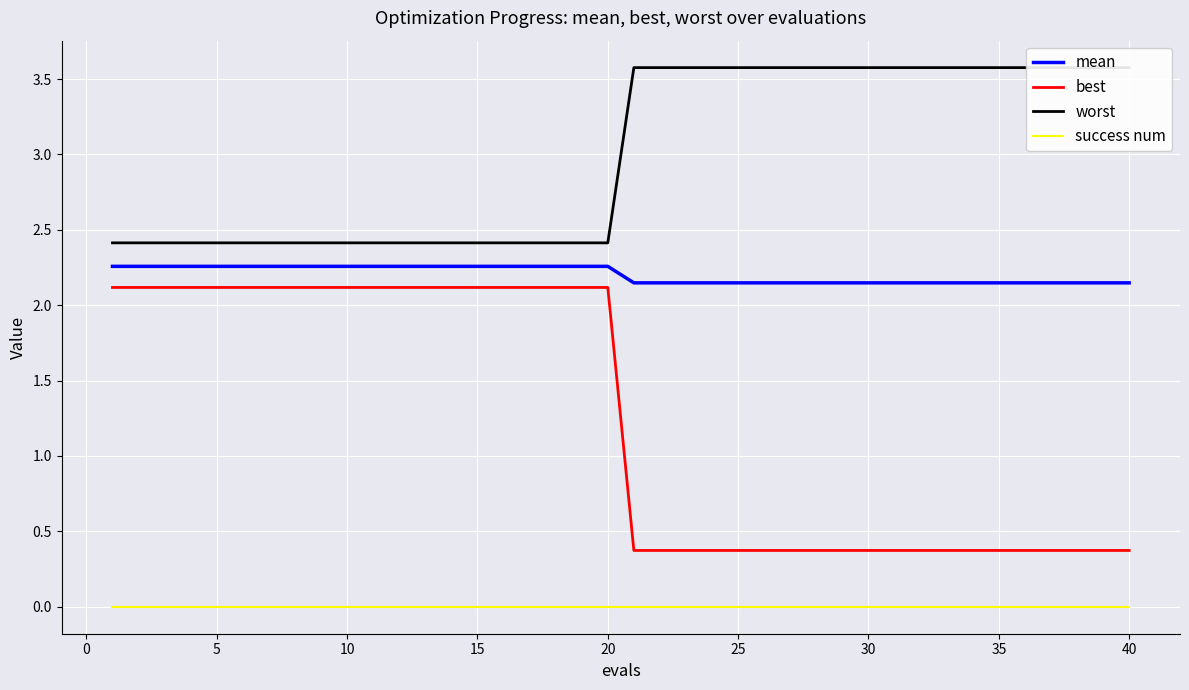

True or false: mean has more than 0 points higher than both neighbors.

False